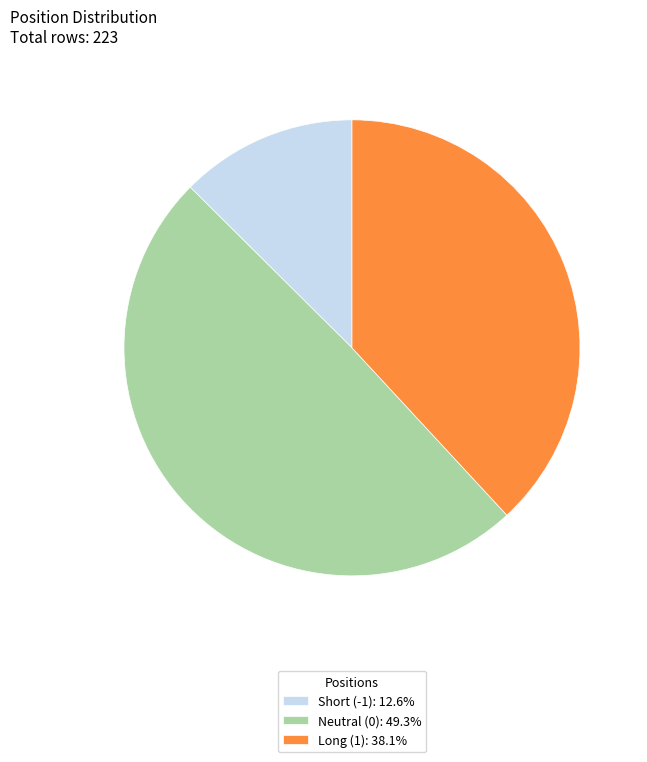

Approximately how many times larger is the value at Long (1): 38.1% compared to Short (-1): 12.6%?

3.0